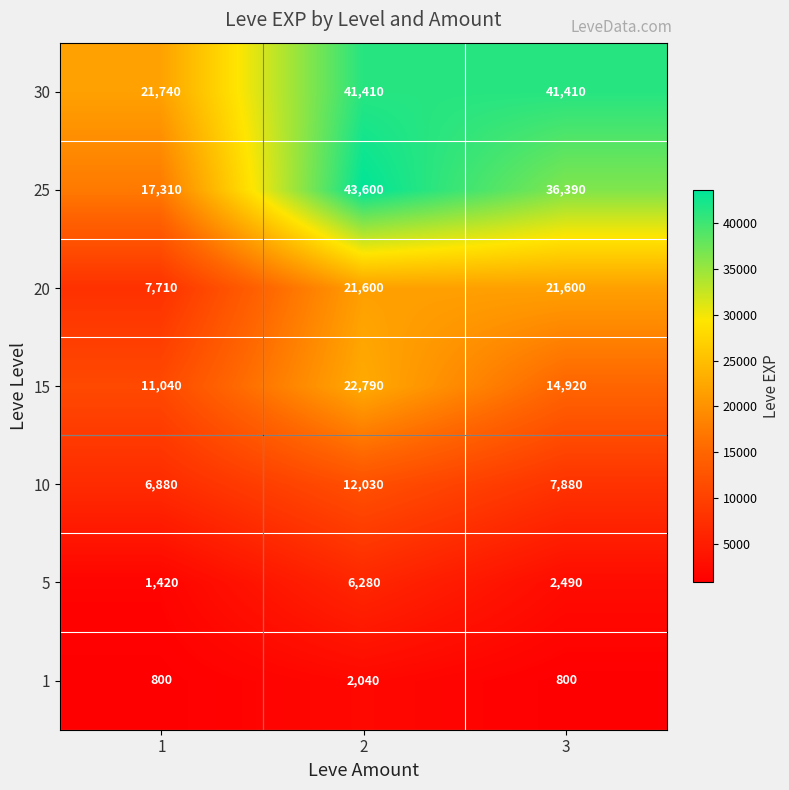

What is the approximate value of 1 at 1, to the nearest 50?

800